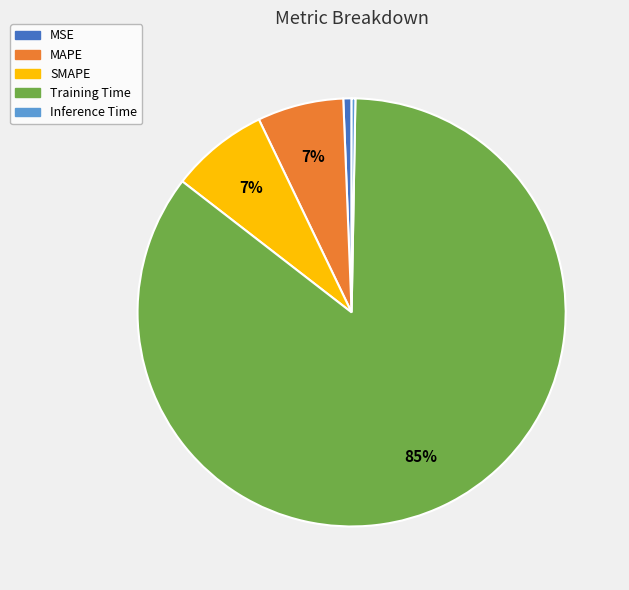

To the nearest percent, what percentage of the pie is Training Time?

85%